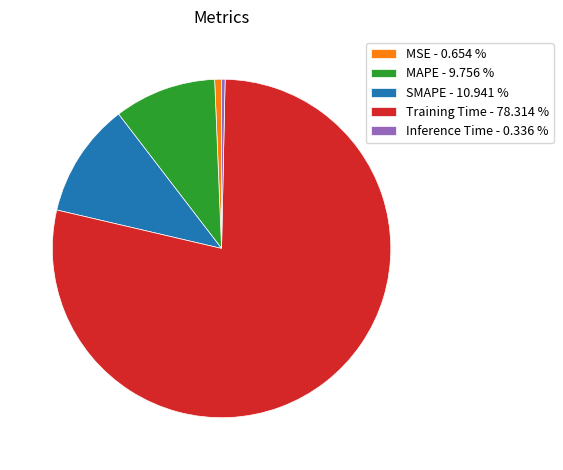

Which category accounts for the majority?

Training Time